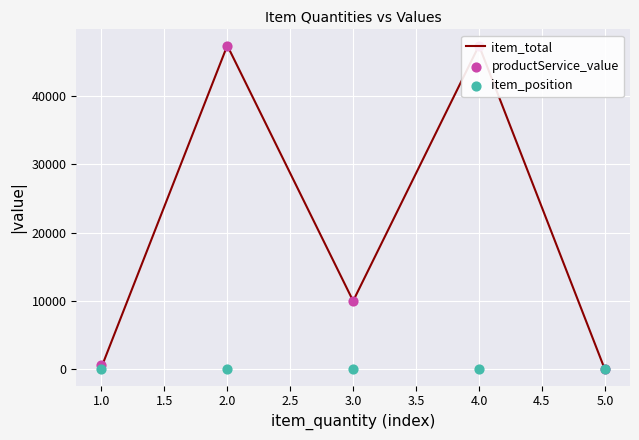

What is the total value across all series at 4.0?

94742